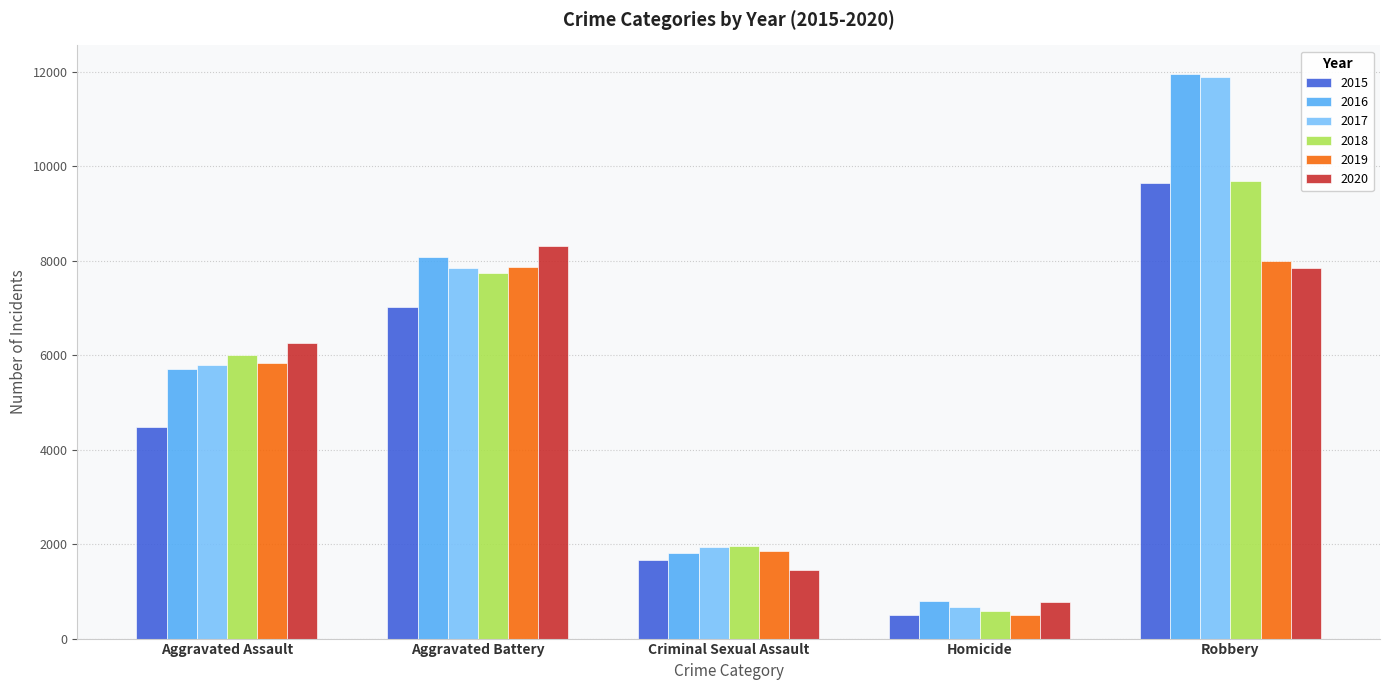

Which series changed the most between Aggravated Battery and Robbery?

2017